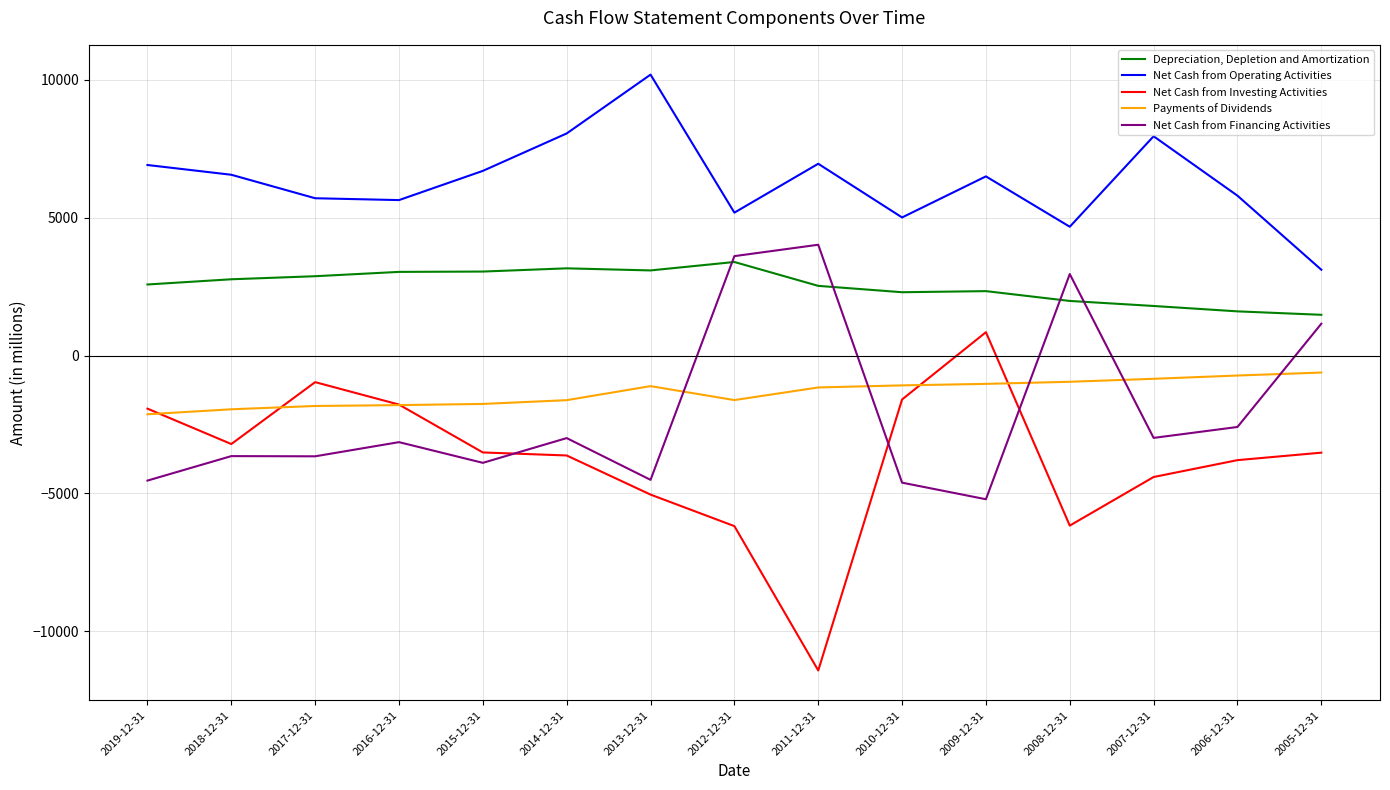

What is the maximum value for Net Cash from Financing Activities?

4019